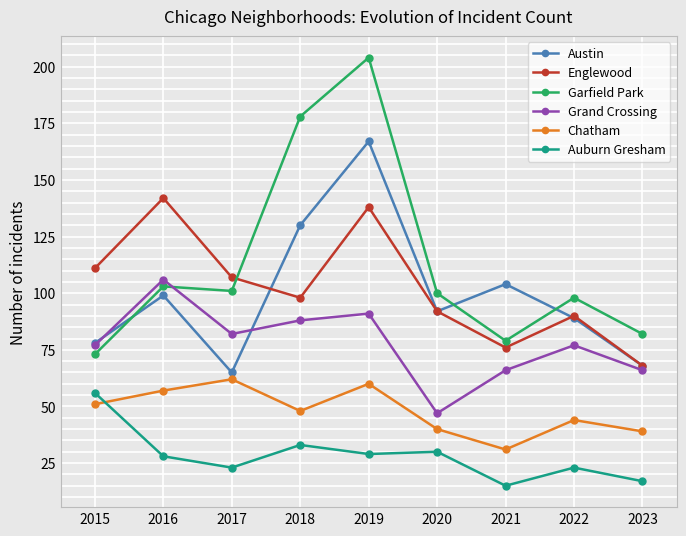

At which label does Auburn Gresham reach its minimum?

2021